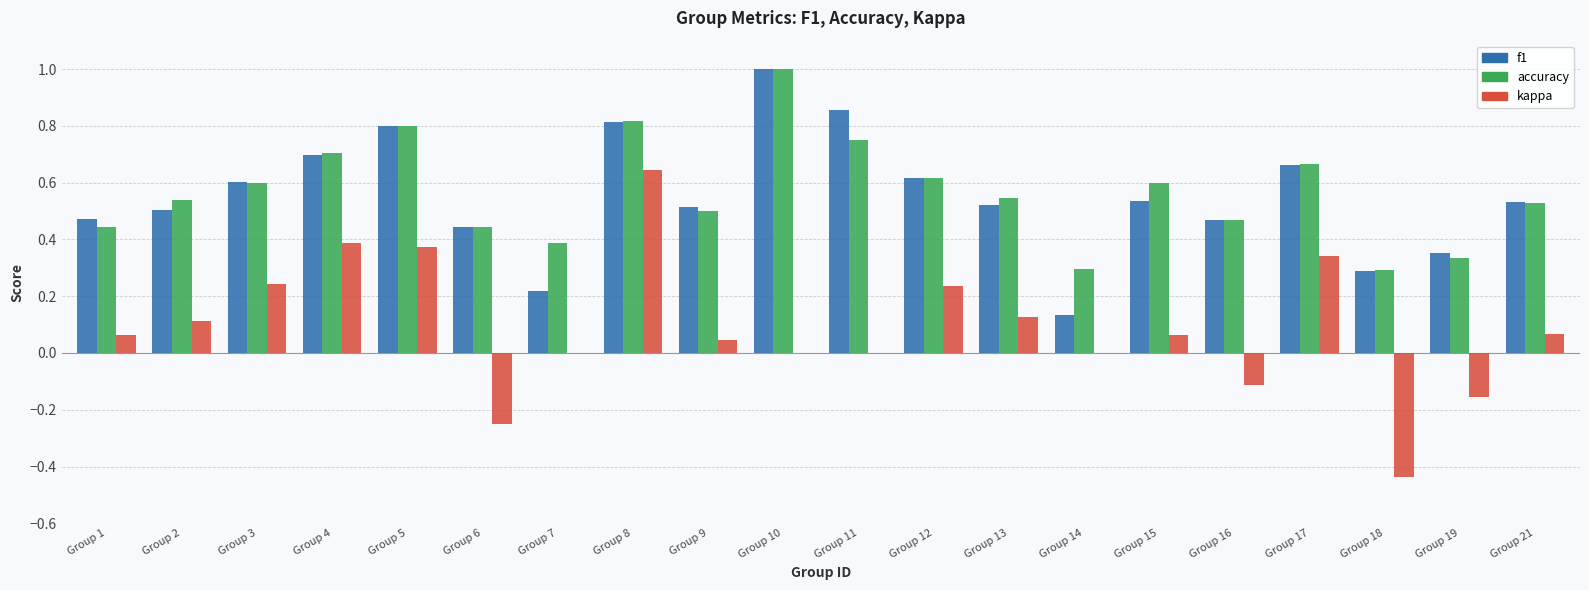

Between Group 6 and Group 8, which series saw the biggest shift?

kappa